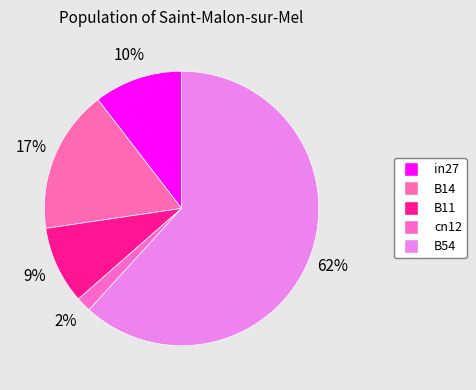

Count the number of slices in the pie.

5